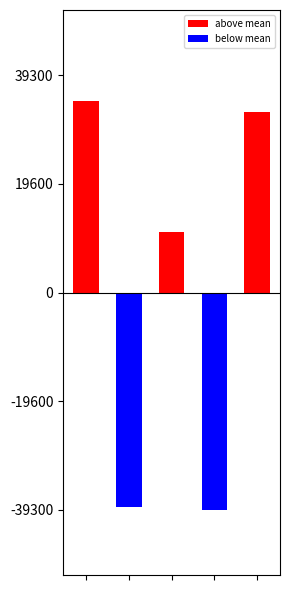

How many groups of bars are there?

5